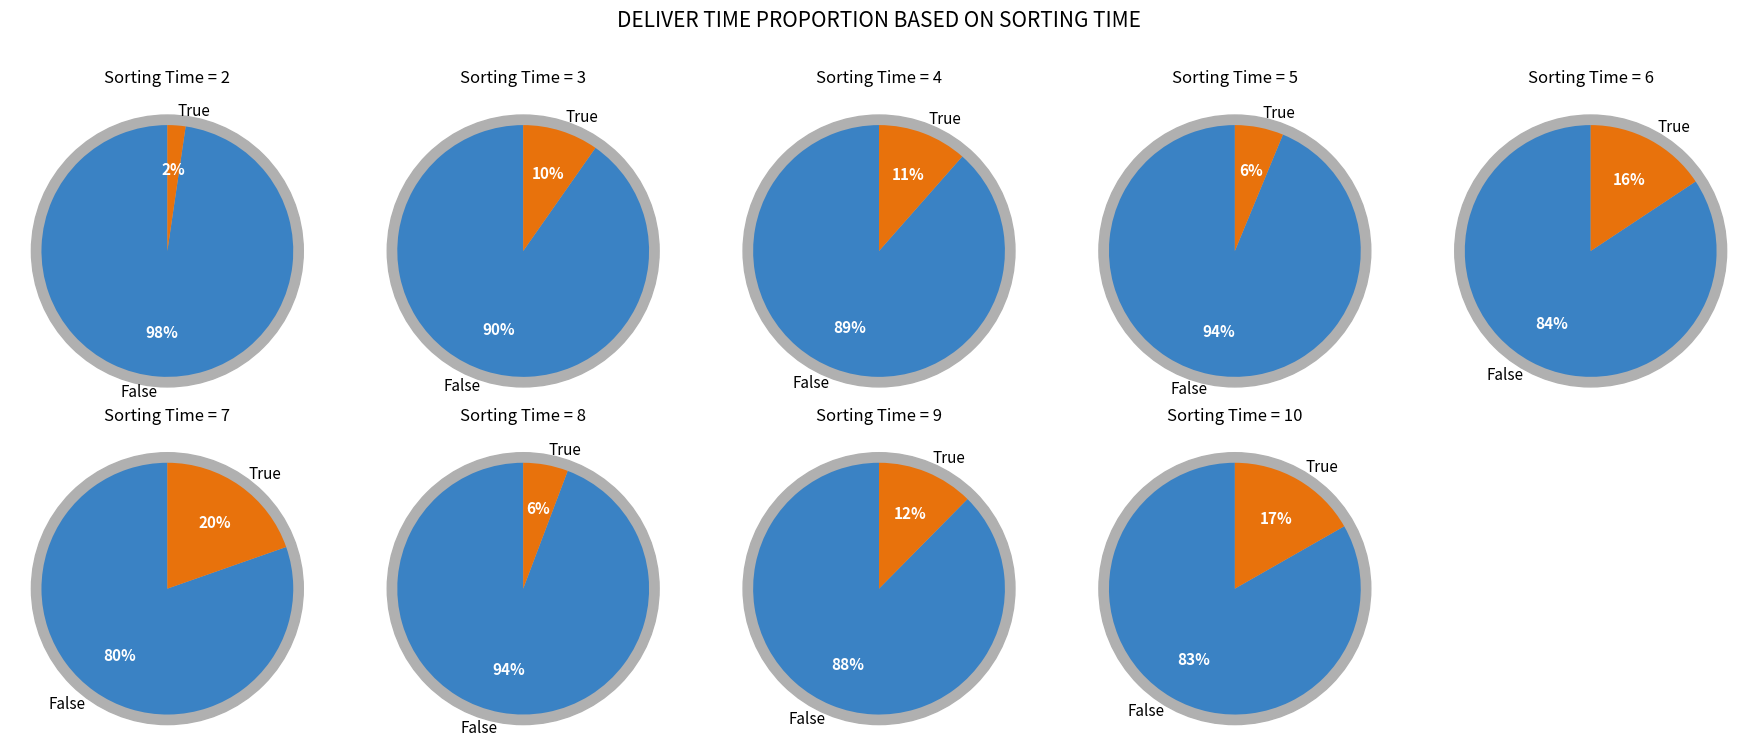

Rank the categories by value from highest to lowest.

7, 10, 6, 9, 4, 3, 5, 8, 2